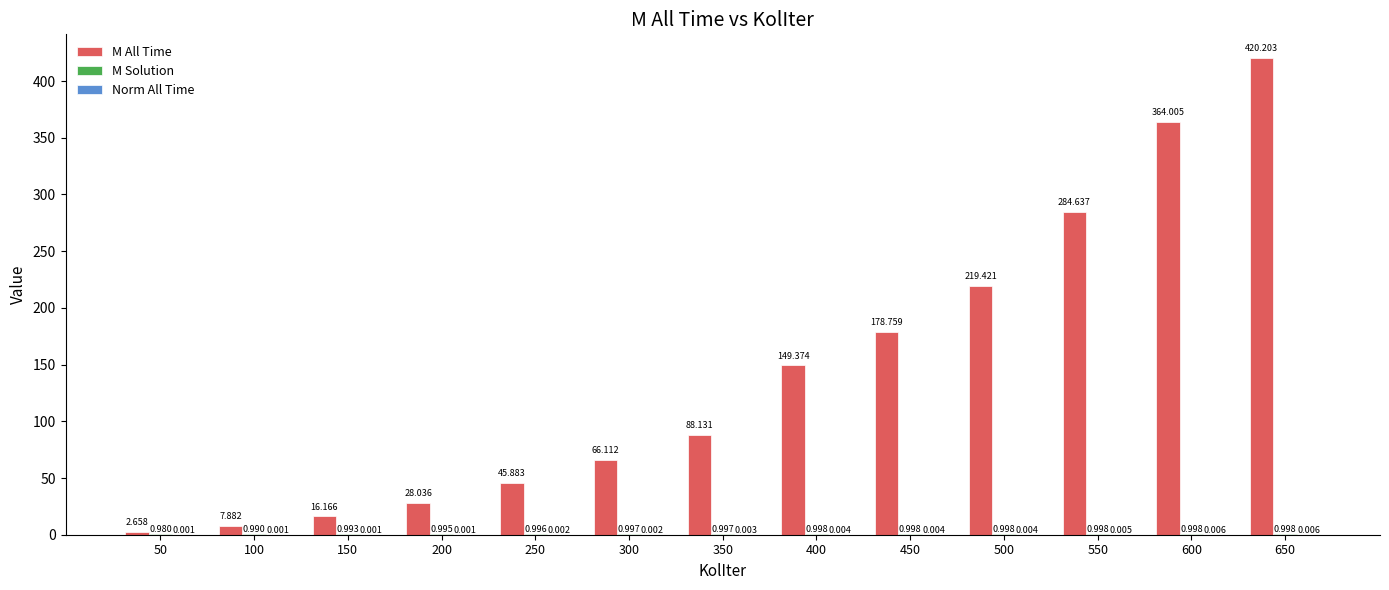

Between 250 and 300, which series saw the biggest shift?

M All Time